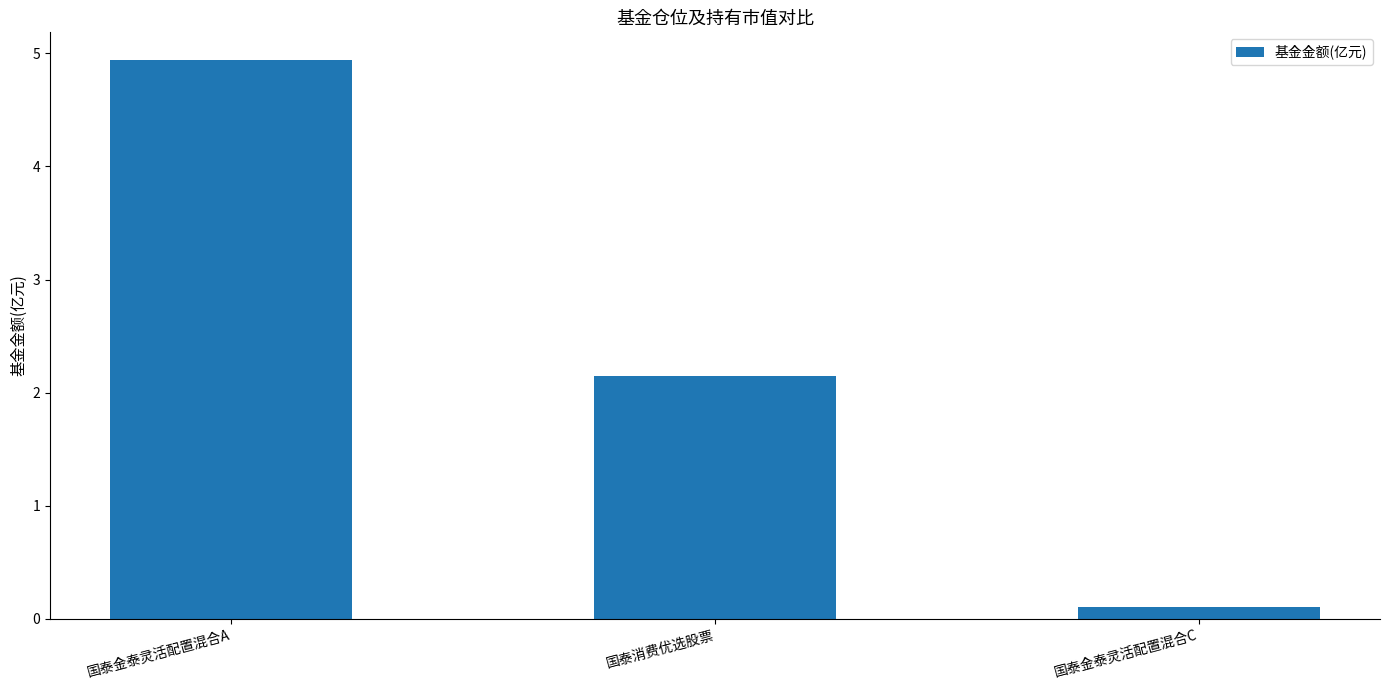

Are the bars horizontal?

No